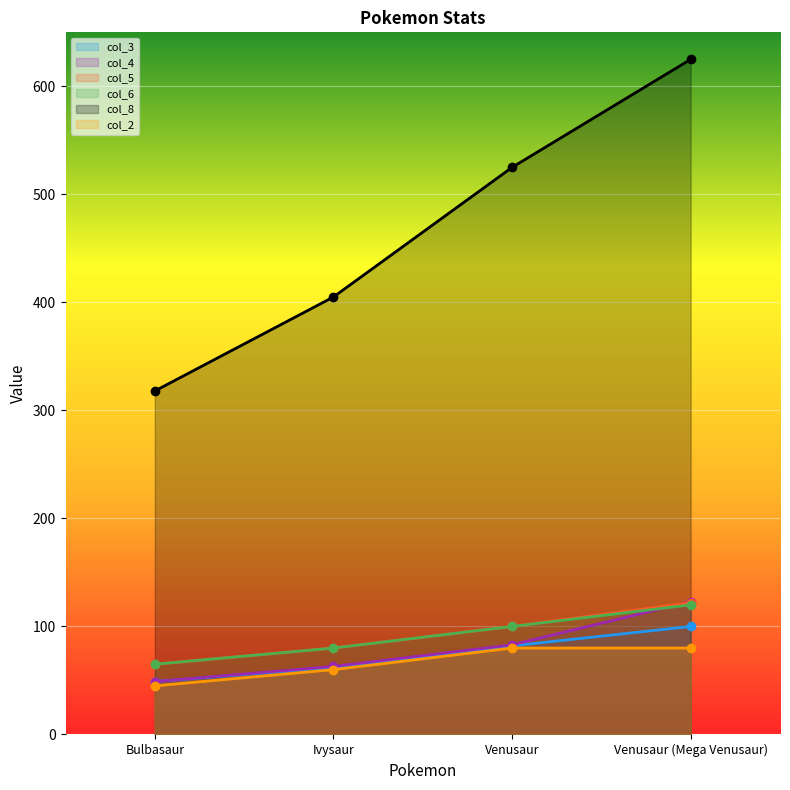

Between Ivysaur and Venusaur (Mega Venusaur), which series saw the biggest shift?

col_8